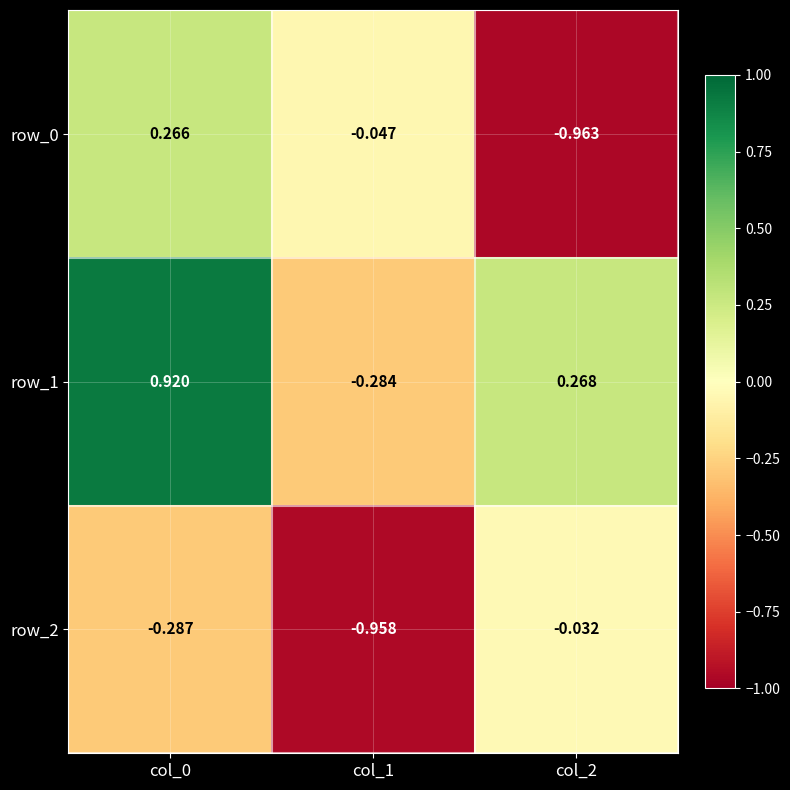

Is the value of row_2 at col_1 greater than the value of row_0 at col_1?

No